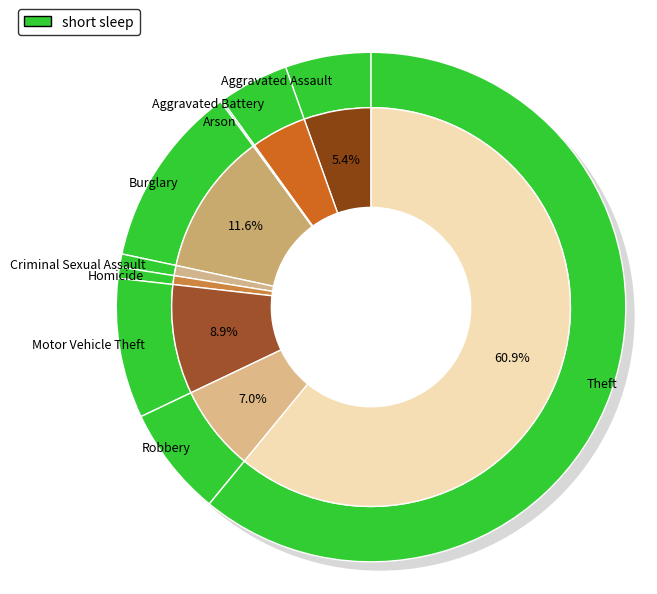

True or false: Aggravated Assault accounts for 5% of the total.

True